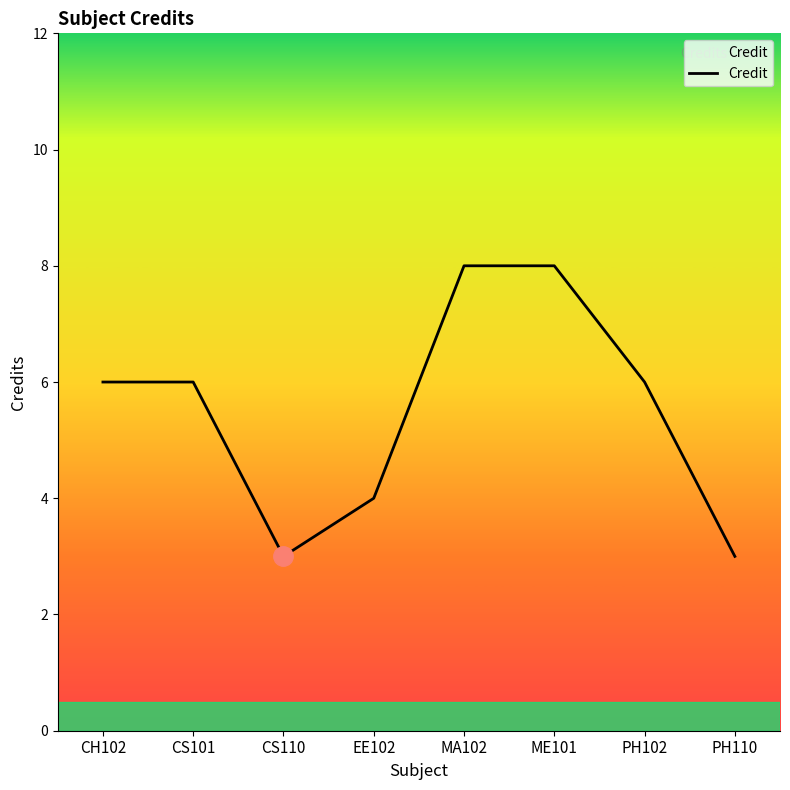

What is the difference between the maximum and minimum values?

5